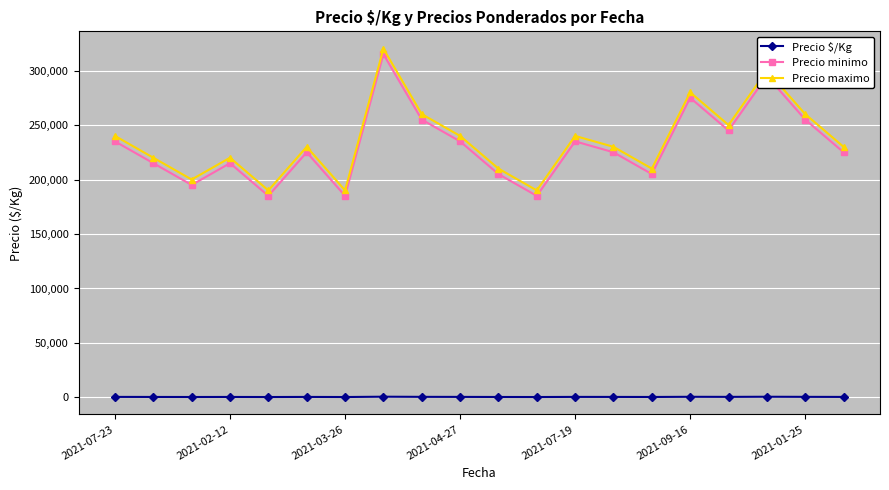

Count the number of data series in this chart.

3